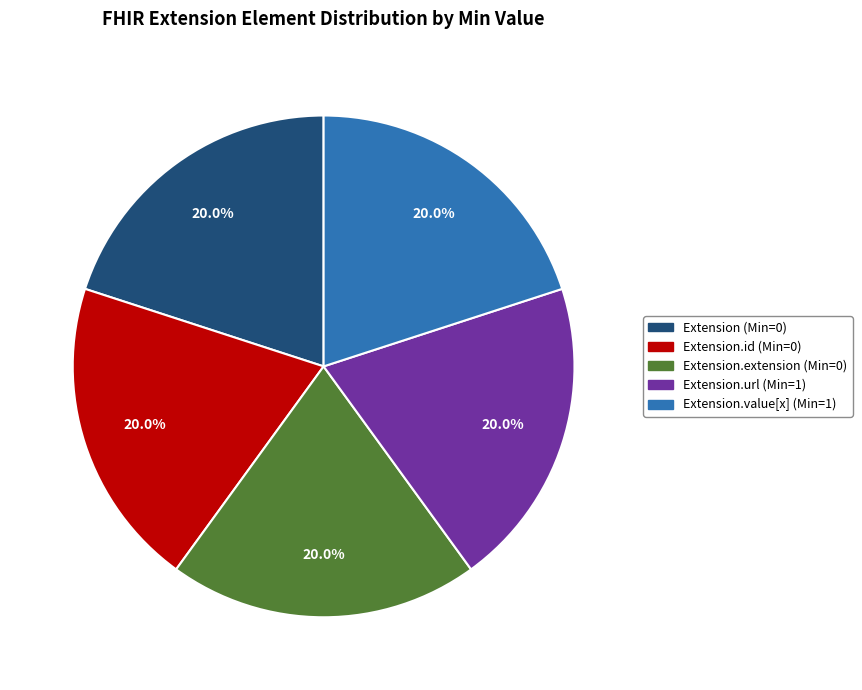

Is there any slice that represents more than half of the pie?

No